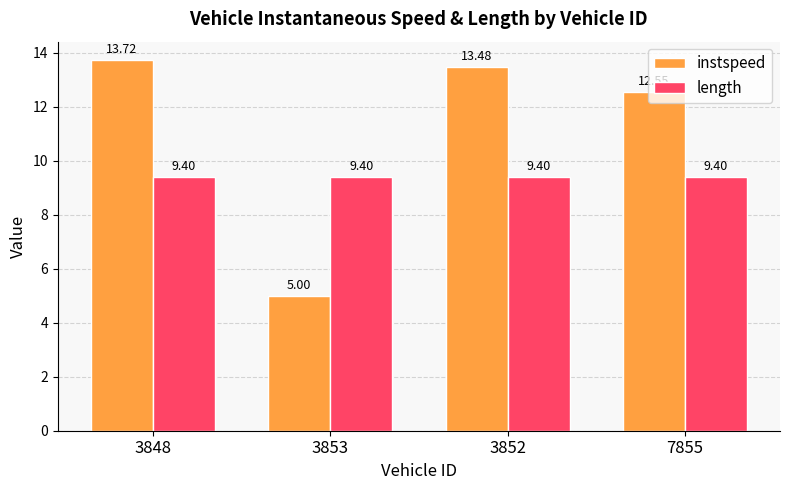

What is the value of the instspeed bar at the 3rd from the left?

13.5